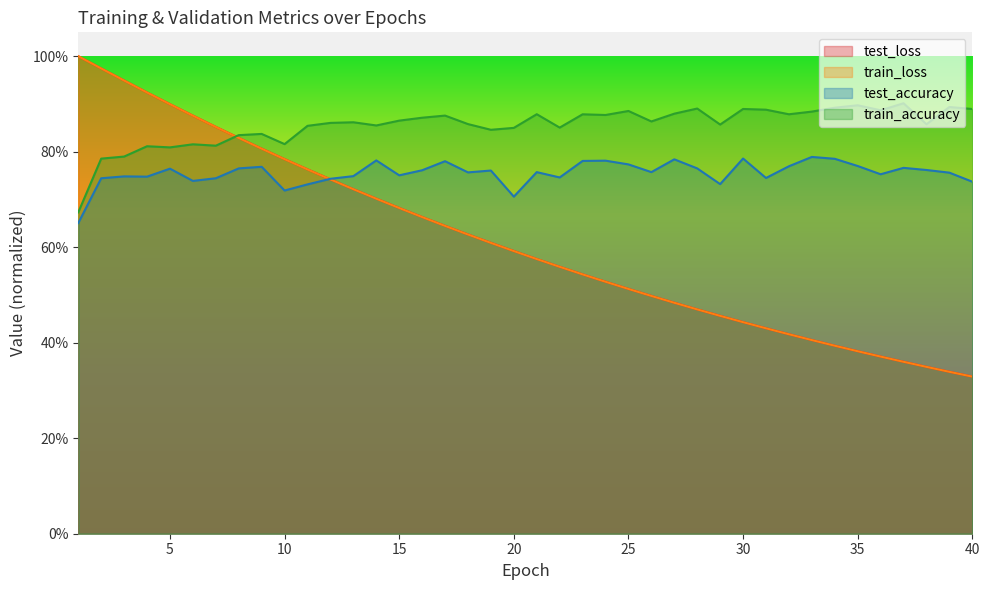

Reading left to right, transcribe all the data shown in this chart.

test_loss: 1.0	1.0	0.9	0.9	0.9	0.9	0.9	0.8	0.8	0.8	0.8	0.7	0.7	0.7	0.7	0.7	0.6	0.6	0.6	0.6	0.6	0.6	0.5	0.5	0.5	0.5	0.5	0.5	0.5	0.4	0.4	0.4	0.4	0.4	0.4	0.4	0.4	0.3	0.3	0.3
train_loss: 1.0	1.0	0.9	0.9	0.9	0.9	0.9	0.8	0.8	0.8	0.8	0.7	0.7	0.7	0.7	0.7	0.6	0.6	0.6	0.6	0.6	0.6	0.5	0.5	0.5	0.5	0.5	0.5	0.5	0.4	0.4	0.4	0.4	0.4	0.4	0.4	0.4	0.3	0.3	0.3
train_accuracy: 0.7	0.8	0.8	0.8	0.8	0.8	0.8	0.8	0.8	0.8	0.9	0.9	0.9	0.9	0.9	0.9	0.9	0.9	0.8	0.8	0.9	0.9	0.9	0.9	0.9	0.9	0.9	0.9	0.9	0.9	0.9	0.9	0.9	0.9	0.9	0.9	0.9	0.9	0.9	0.9
test_accuracy: 0.7	0.7	0.7	0.7	0.8	0.7	0.7	0.8	0.8	0.7	0.7	0.7	0.7	0.8	0.8	0.8	0.8	0.8	0.8	0.7	0.8	0.7	0.8	0.8	0.8	0.8	0.8	0.8	0.7	0.8	0.7	0.8	0.8	0.8	0.8	0.8	0.8	0.8	0.8	0.7